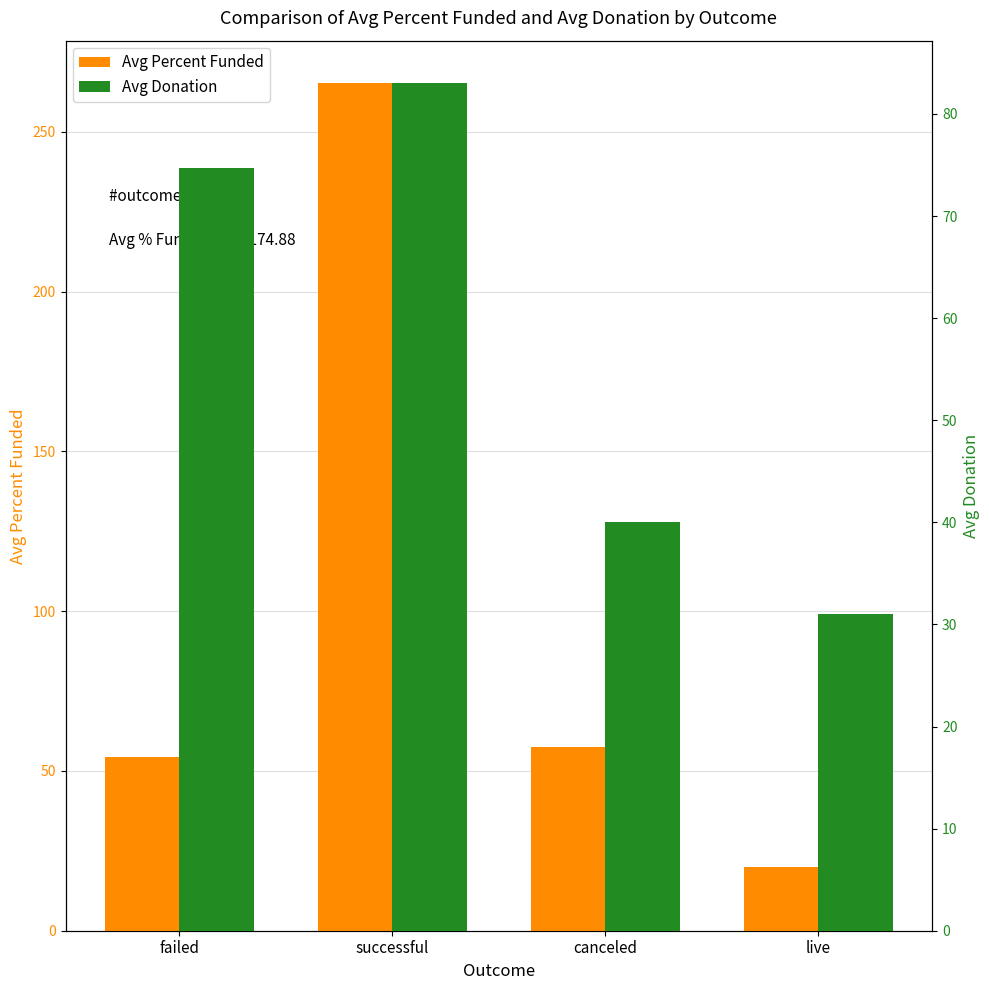

Which has a higher value, canceled or successful?

successful